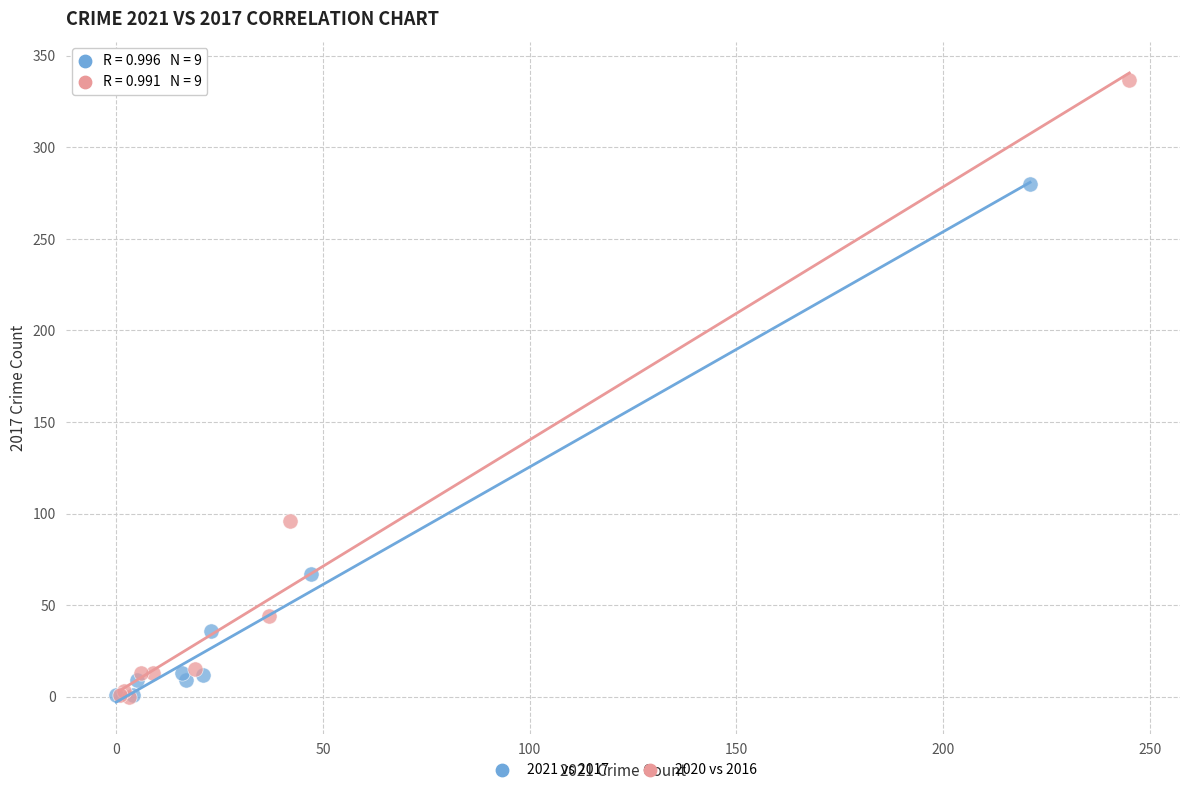

Which series has the widest spread of Y values?

2020 vs 2016